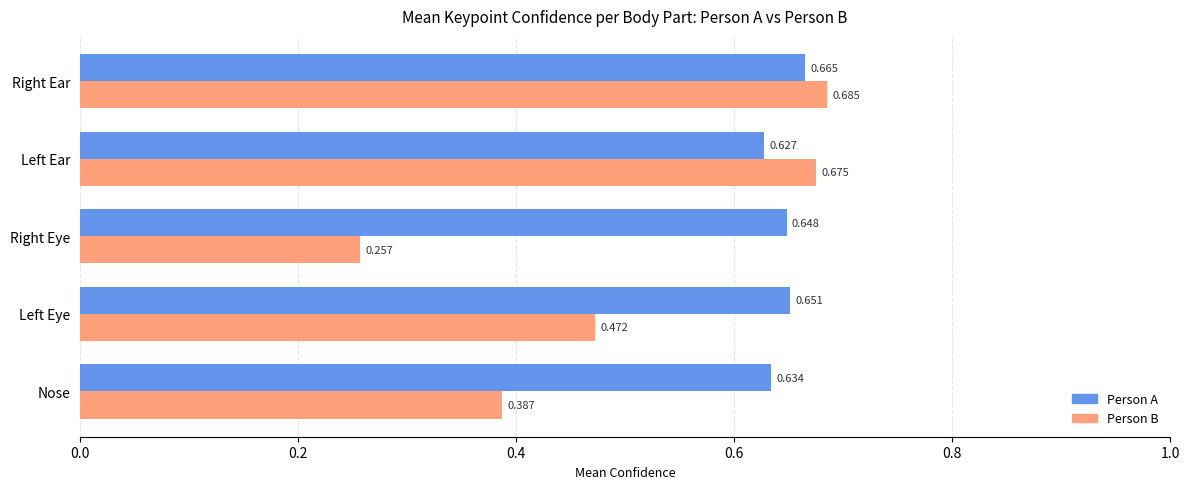

Which series changed the most between Right Eye and Left Ear?

Person B